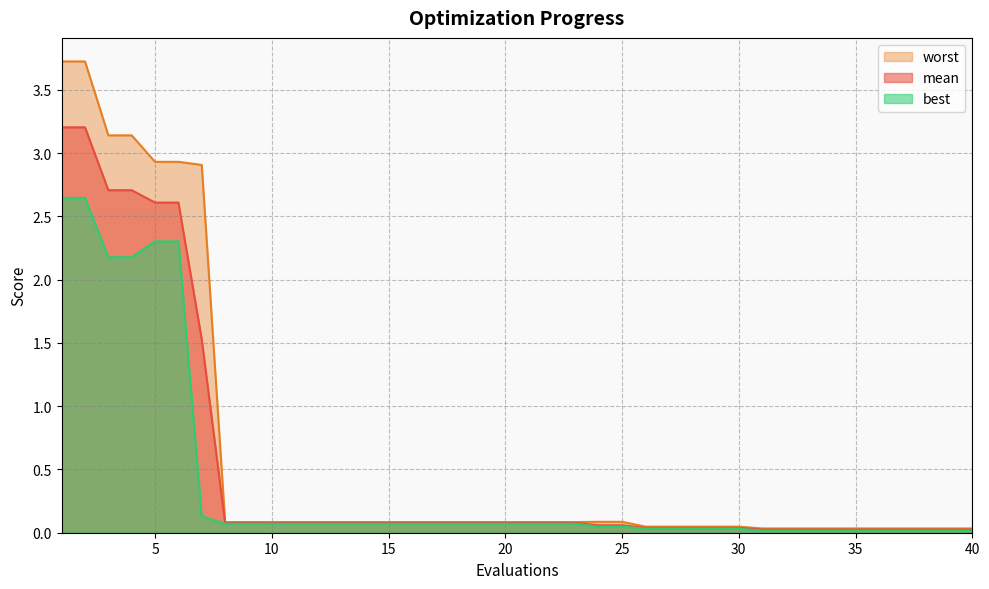

Is it true that worst equals 0.0 at 31?

True